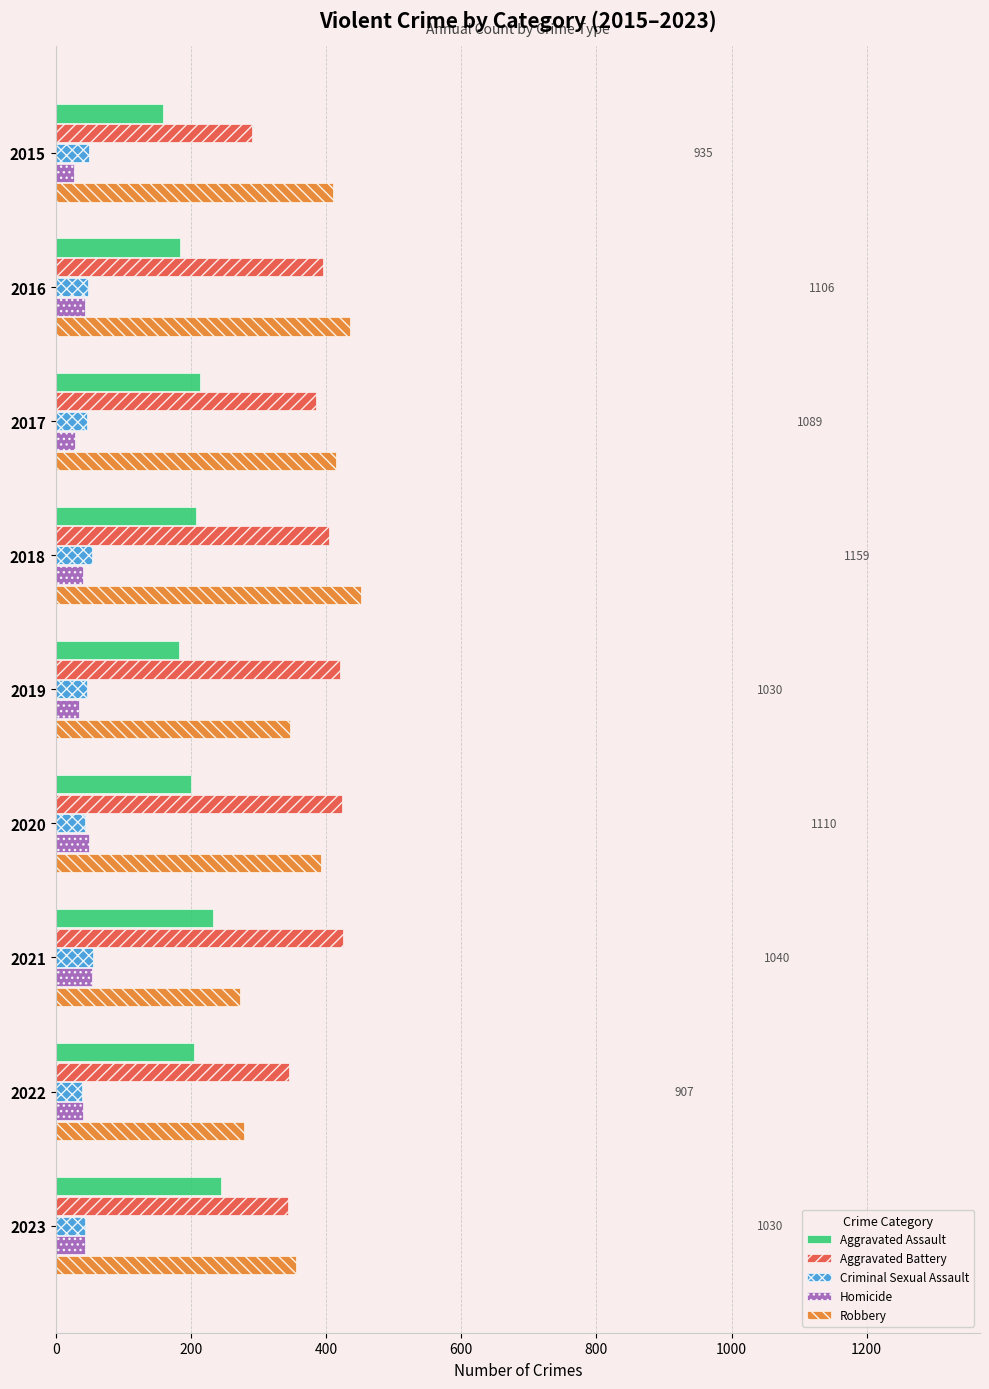

What is the difference between the maximum and minimum values in the Aggravated Battery series?

135